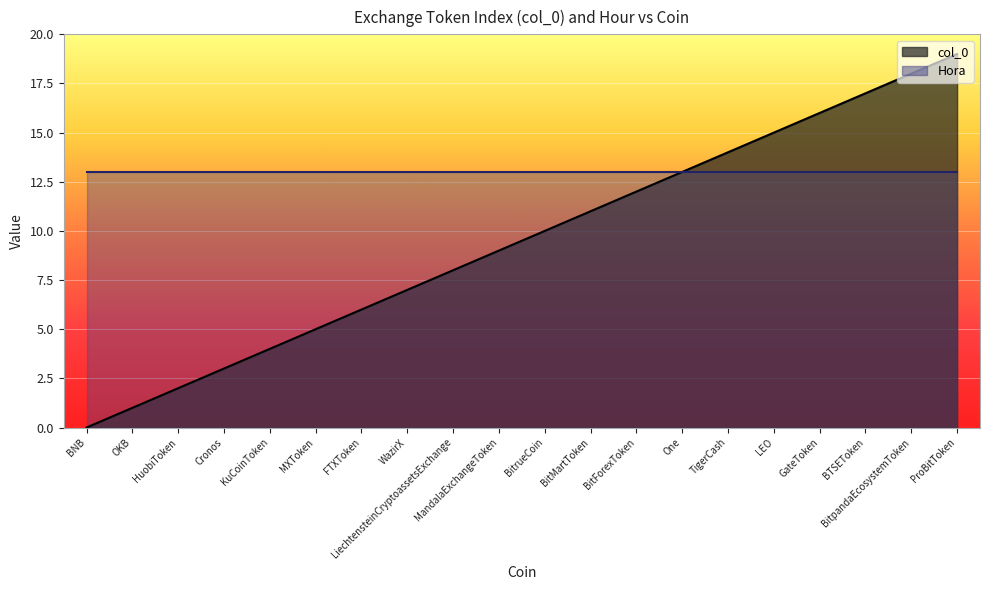

What is the value of the 7th point from the left?

6